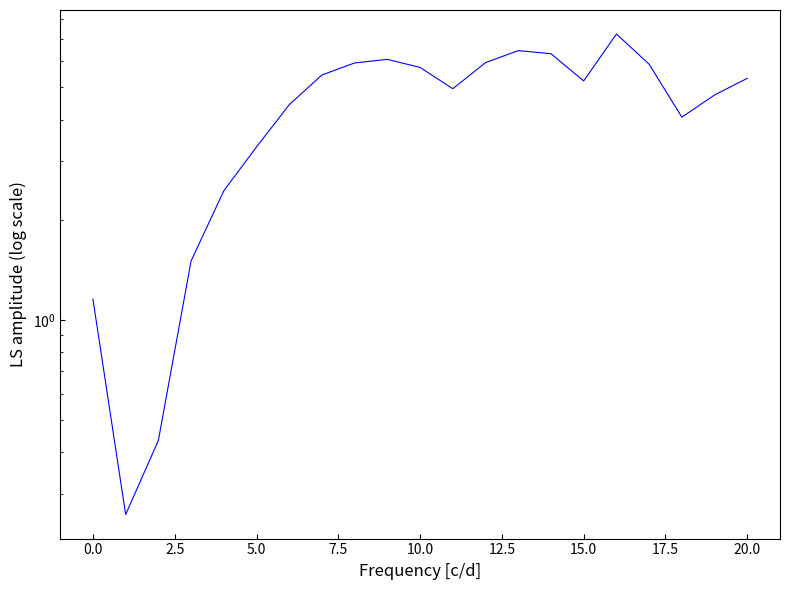

Is it true that the value at 19 is 7.6?

False